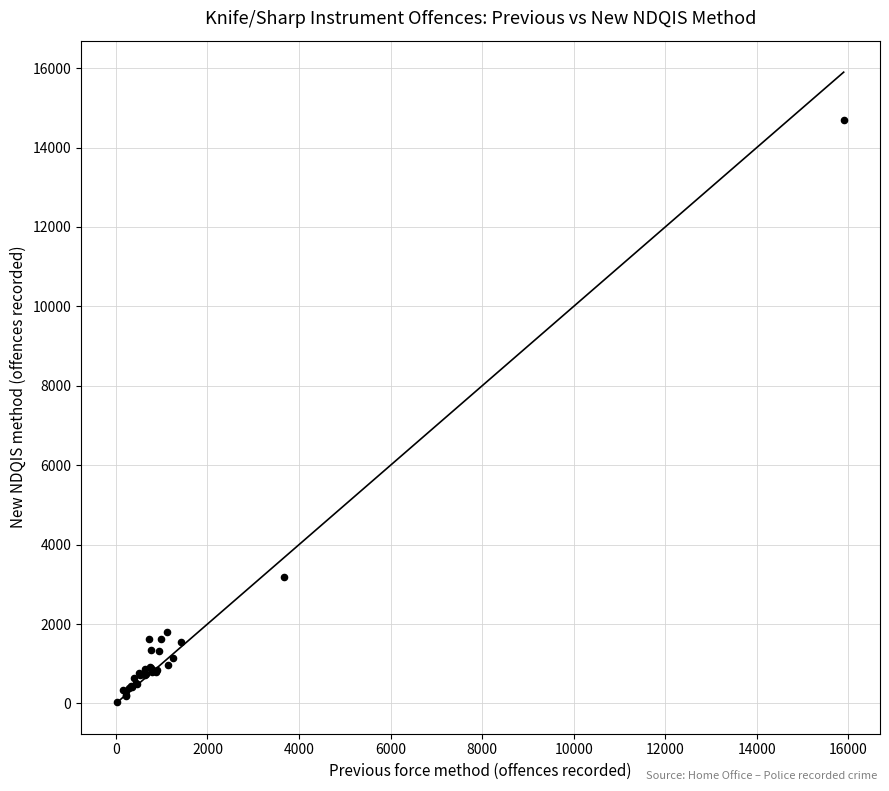

What Y value in the scatter plot is closest to 7357?

3187